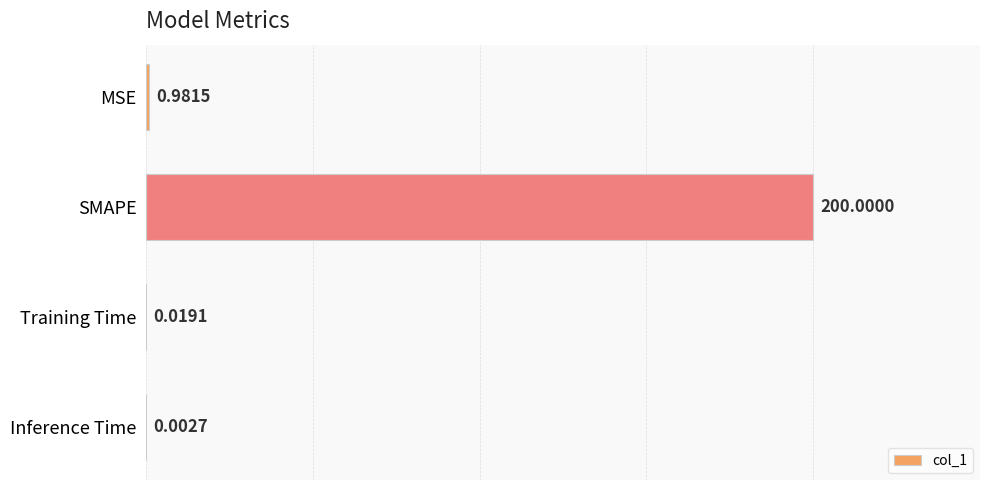

Count the number of categories in the chart.

4